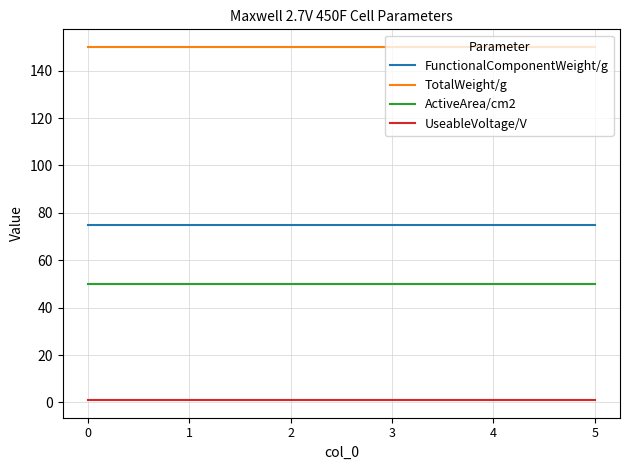

True or false: UseableVoltage/V and TotalWeight/g cross at least once.

False